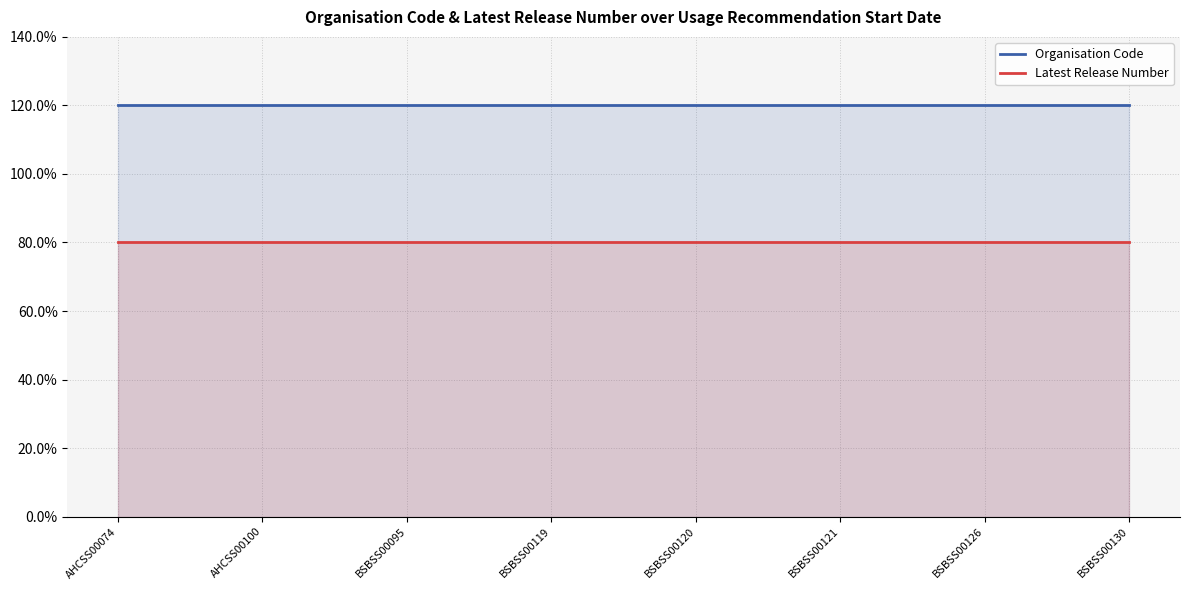

Reading left to right, what are all the values shown in this chart?

Organisation Code: AHCSS00074=120	AHCSS00100=120	BSBSS00095=120	BSBSS00119=120	BSBSS00120=120	BSBSS00121=120	BSBSS00126=120	BSBSS00130=120
Latest Release Number: AHCSS00074=80	AHCSS00100=80	BSBSS00095=80	BSBSS00119=80	BSBSS00120=80	BSBSS00121=80	BSBSS00126=80	BSBSS00130=80